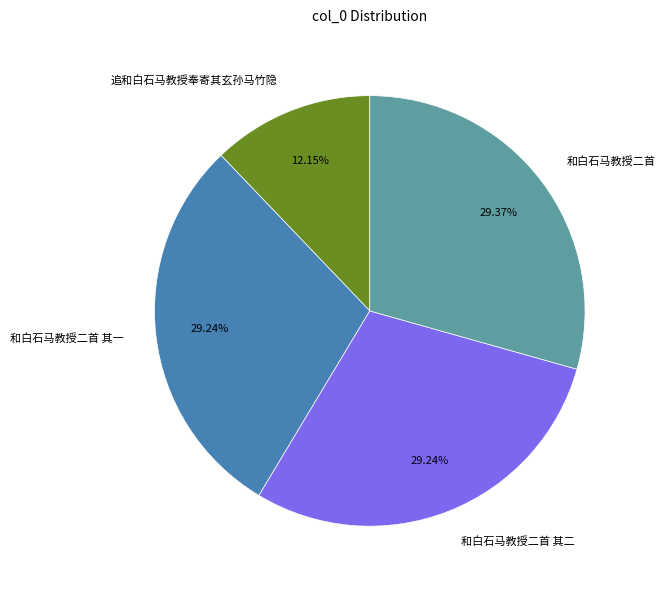

Which slice is the smallest?

追和白石马教授奉寄其玄孙马竹隐